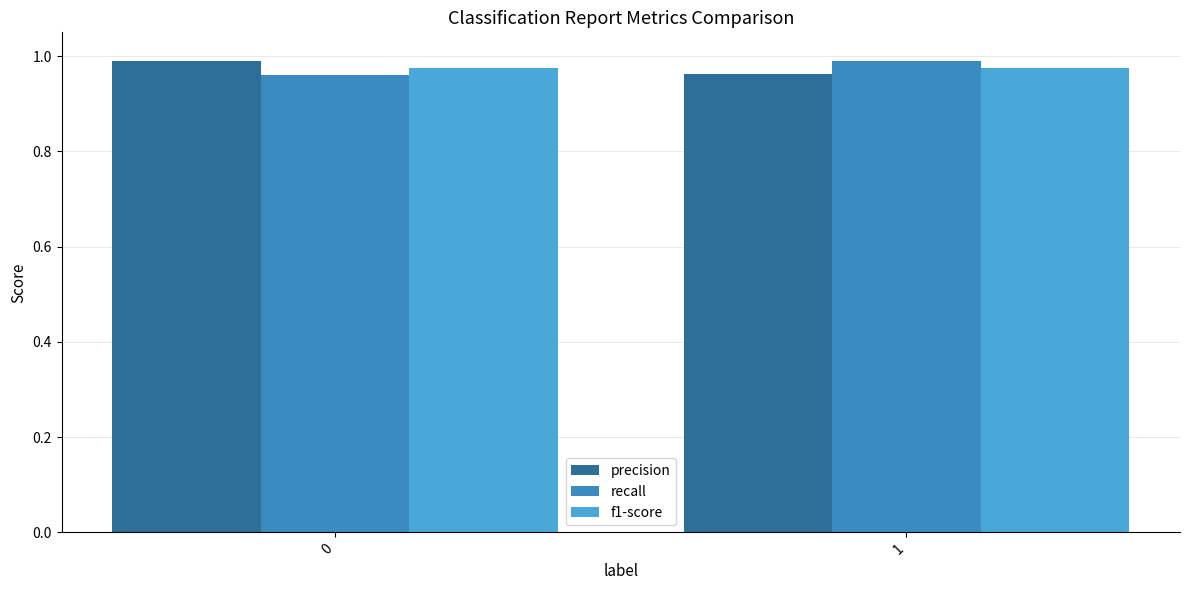

What is the total value across all series at 1?

2.9